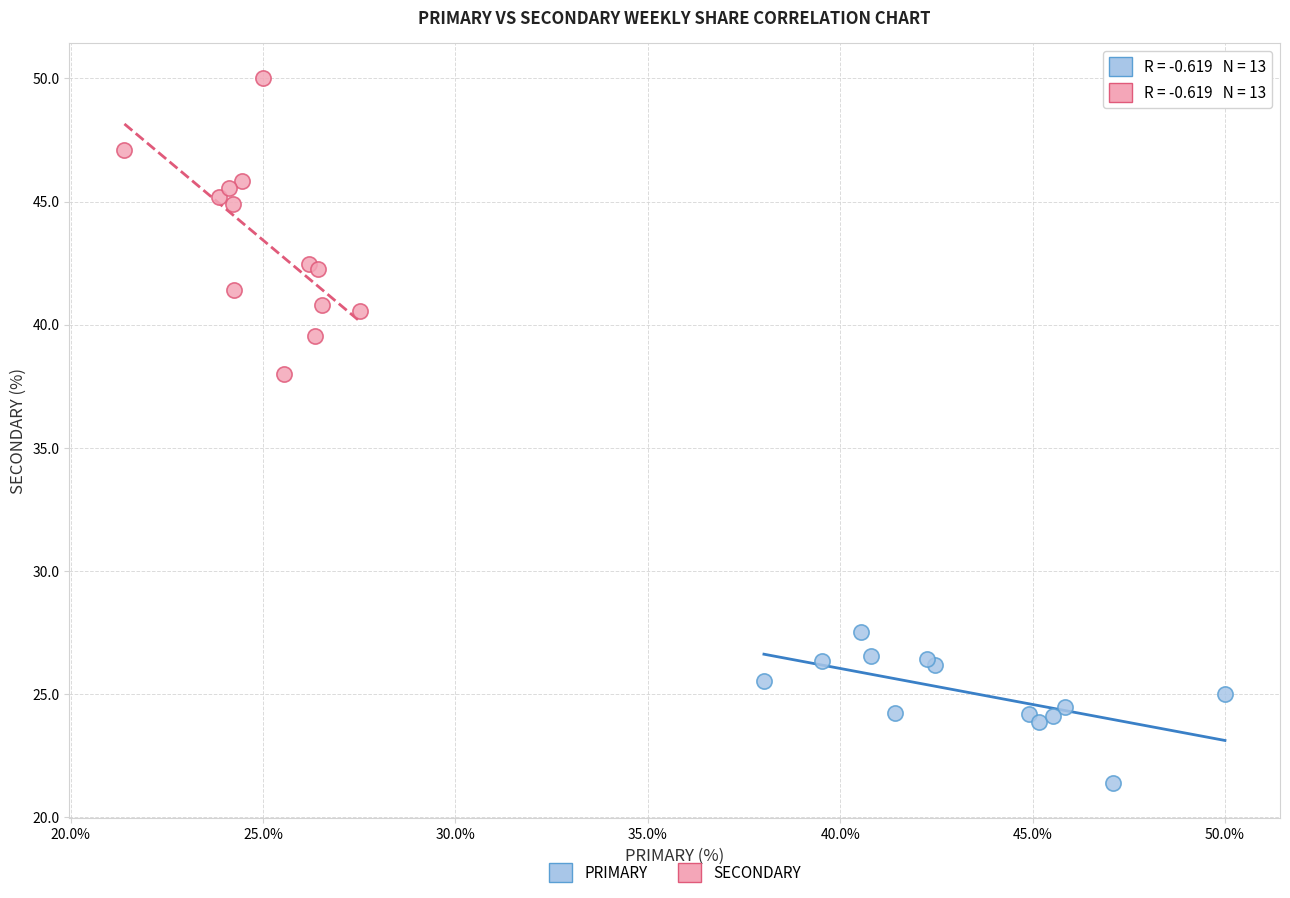

Which series contains the highest Y value?

SECONDARY